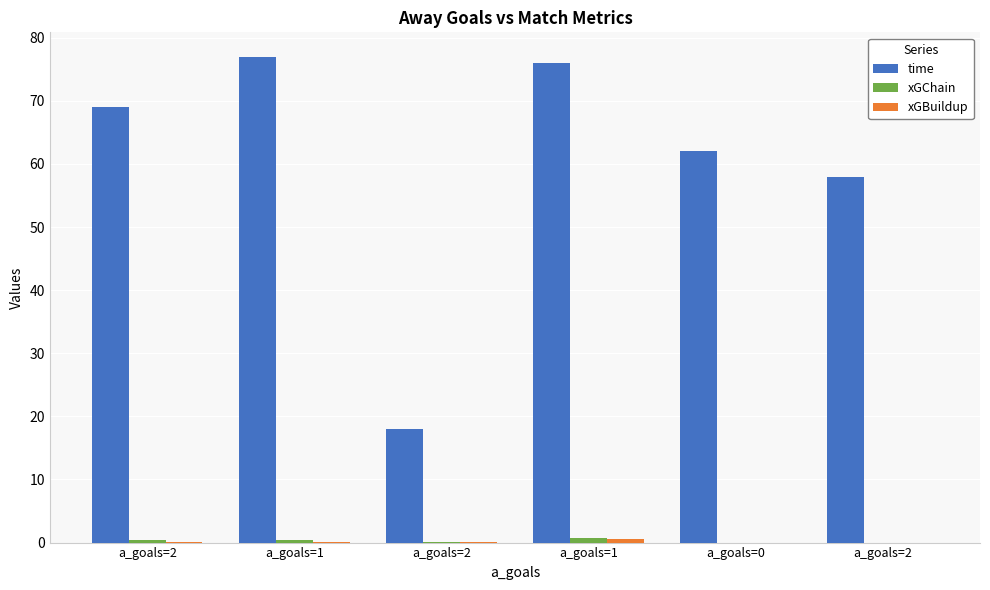

How many groups of bars are there?

6